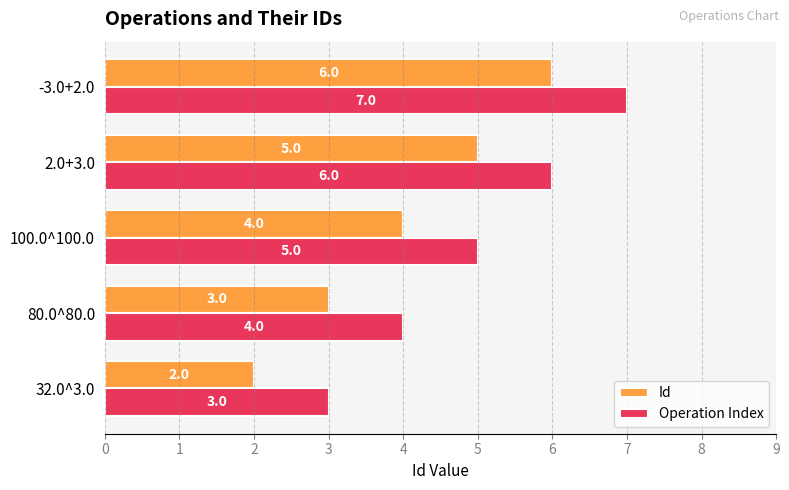

Count the number of data series in this chart.

2